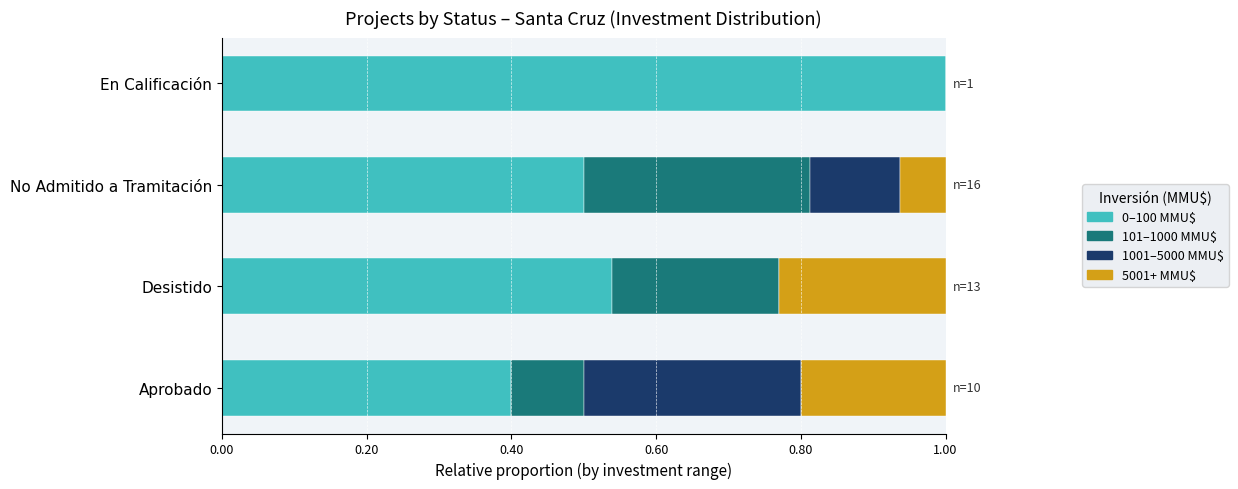

What is the total value across all series at Aprobado?

1.0